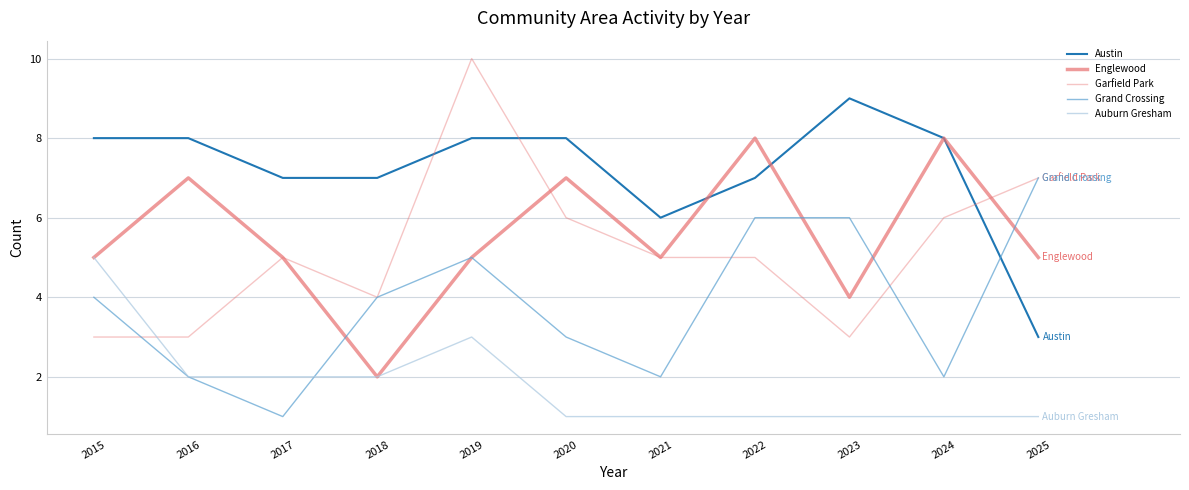

The Auburn Gresham series shows 3 at 2019. True or false?

True